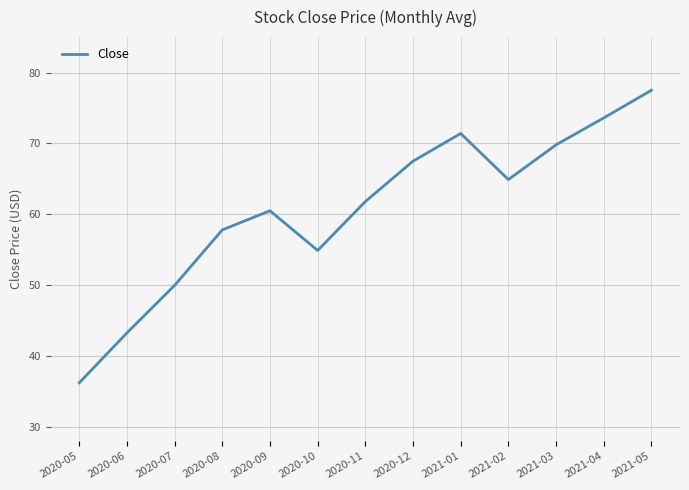

Read the value at 2021-03.

69.8